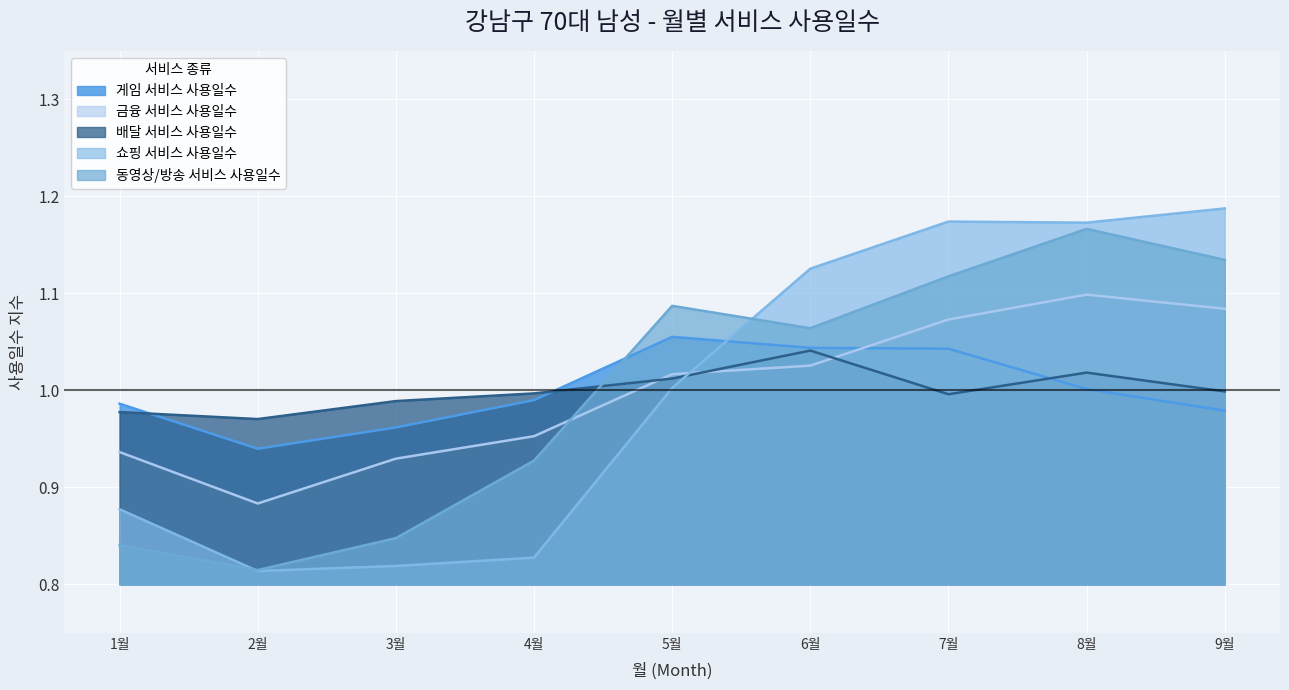

True or false: 게임 서비스 사용일수 has a value of 1.5 at 7월.

False